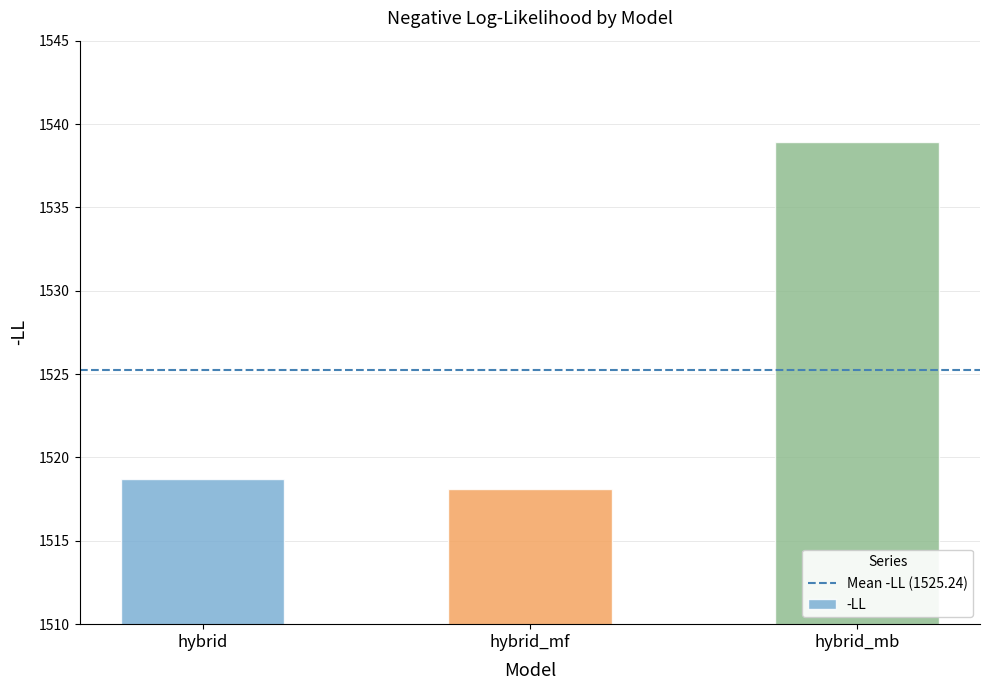

What is the label of the 1st bar from the left?

hybrid